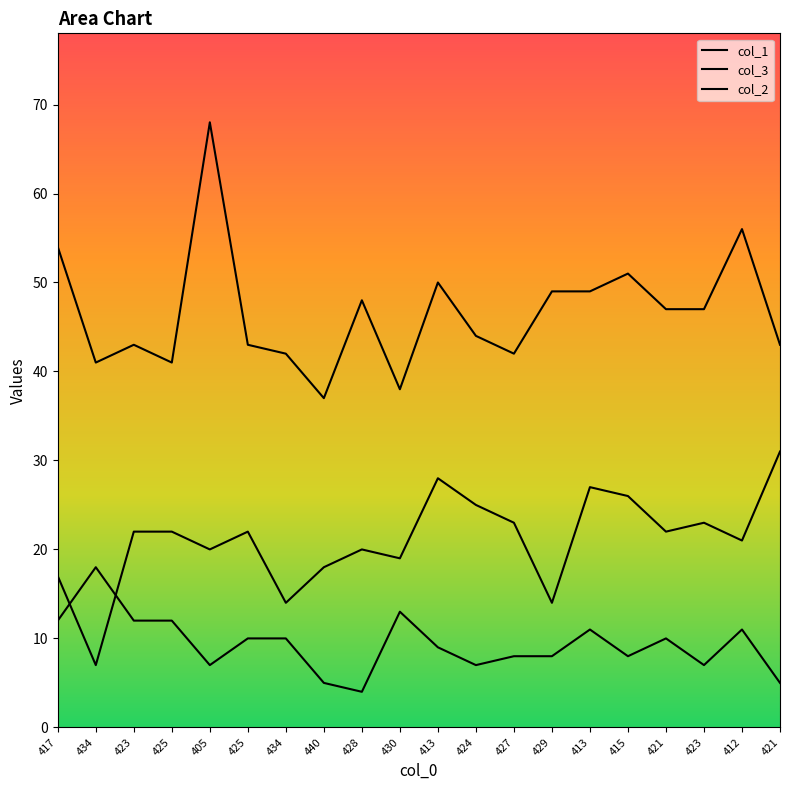

What is the value of the col_3 point at the 17th from the left?

22